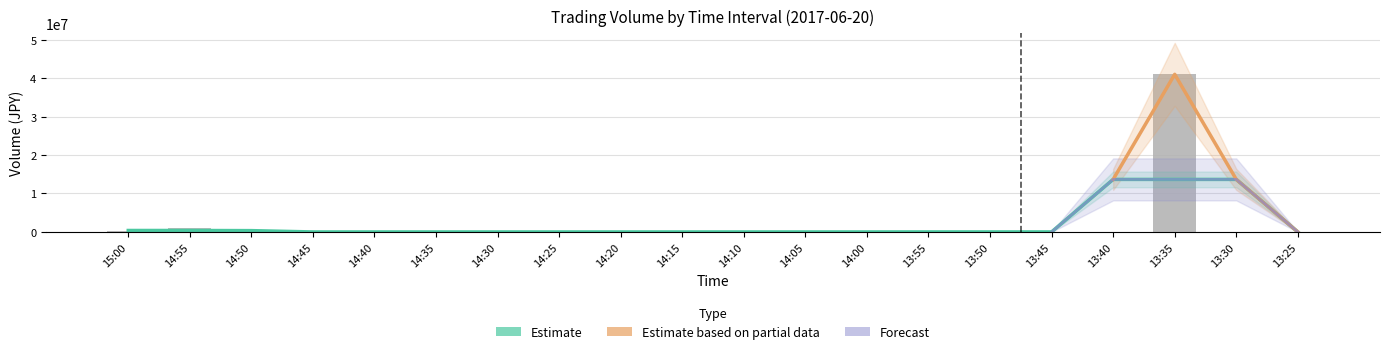

Is it true that the value at 13:35 is 41000000?

True